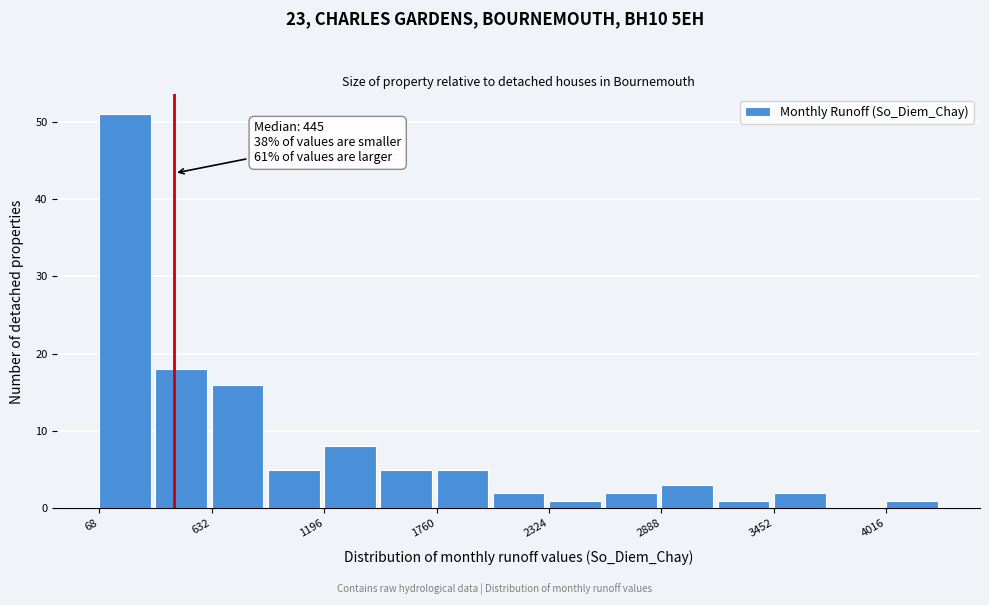

Read against the x-axis, roughly where is the centre of the tallest bar?

200